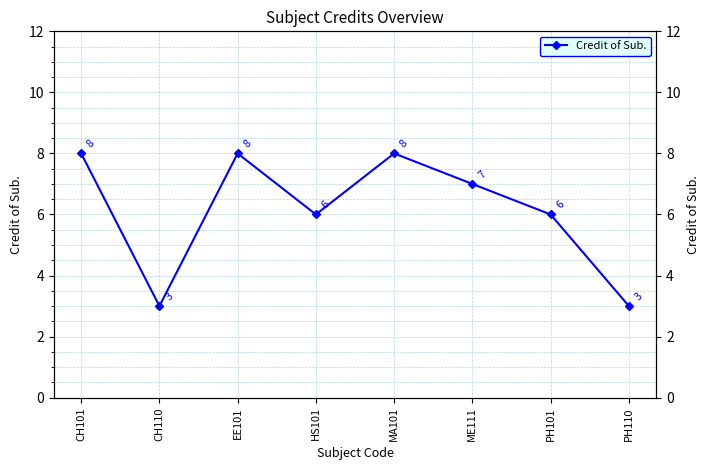

How many values are below 7?

4